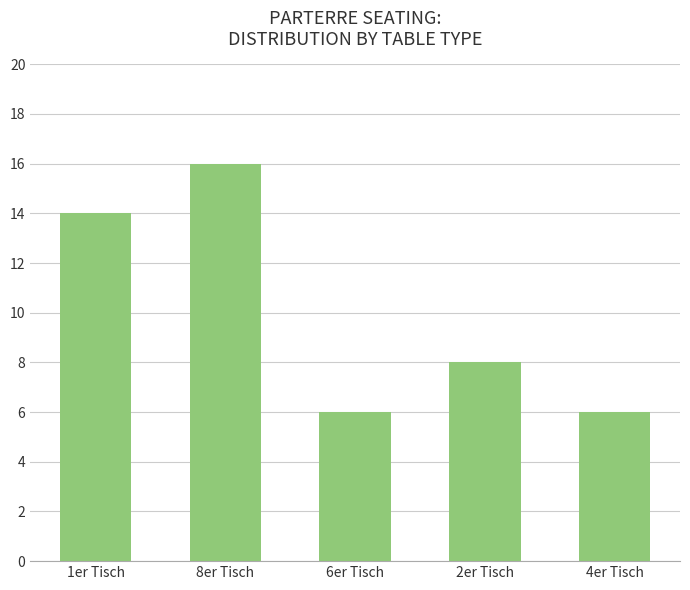

The chart shows a value of 26 at 8er Tisch. True or false?

False